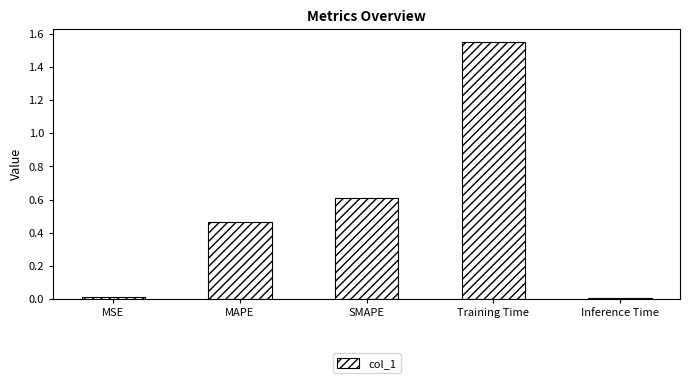

Which category has the highest value across all series?

Training Time